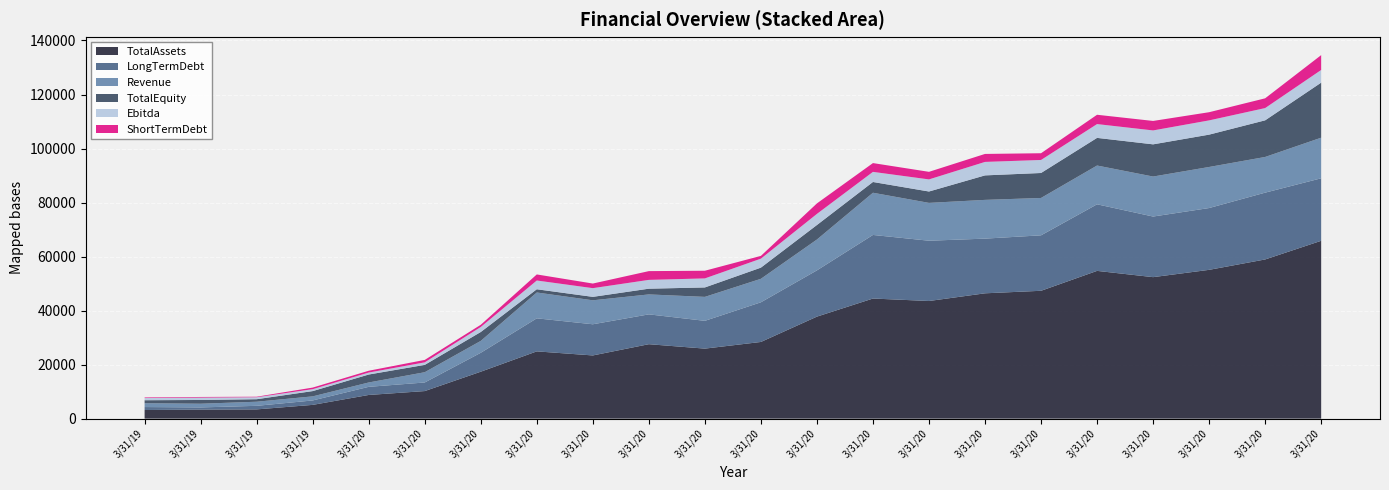

Reading right to left, extract all data points from this chart.

Revenue: 3/31/2017=15035.0	3/31/2016=13212.0	3/31/2015=15201.0	3/31/2014=14809.0	3/31/2013=14359.0	3/31/2012=13832.0	3/31/2011=14343.0	3/31/2010=14007.0	3/31/2009=15624.0	3/31/2008=11423.0	3/31/2007=8695.0	3/31/2006=8868.0	3/31/2005=7382.0	3/31/2004=8875.0	3/31/2003=9566.0	3/31/2002=4401.0	3/31/2001=3799.7	3/31/2000=1614.7	3/31/1999=1514.2	3/31/1998=1519.3	3/31/1997=1369.5	3/31/1996=1424.3
Ebitda: 3/31/2017=4689.0	3/31/2016=4536.0	3/31/2015=5274.0	3/31/2014=5152.0	3/31/2013=5110.0	3/31/2012=4821.0	3/31/2011=4990.0	3/31/2010=4481.0	3/31/2009=3745.0	3/31/2008=4114.0	3/31/2007=3325.0	3/31/2006=3345.0	3/31/2005=3262.0	3/31/2004=3224.0	3/31/2003=3241.0	3/31/2002=1858.0	3/31/2001=938.8	3/31/2000=729.6	3/31/1999=710.7	3/31/1998=728.0	3/31/1997=877.8	3/31/1996=803.7
TotalEquity: 3/31/2017=20384.0	3/31/2016=13565.0	3/31/2015=11974.0	3/31/2014=11919.0	3/31/2013=10234.0	3/31/2012=9246.0	3/31/2011=9069.0	3/31/2010=4211.0	3/31/2009=3984.0	3/31/2008=5374.0	3/31/2007=4136.0	3/31/2006=3493.0	3/31/2005=2121.0	3/31/2004=1271.0	3/31/2003=1197.0	3/31/2002=3294.4	3/31/2001=2715.3	3/31/2000=2944.1	3/31/1999=1952.5	3/31/1998=929.4	3/31/1997=1388.9	3/31/1996=1102.2
ShortTermDebt: 3/31/2017=5496.0	3/31/2016=3611.0	3/31/2015=3028.0	3/31/2014=3511.0	3/31/2013=3448.0	3/31/2012=2492.0	3/31/2011=2952.0	3/31/2010=2806.0	3/31/2009=3253.0	3/31/2008=3882.0	3/31/2007=1025.0	3/31/2006=2839.0	3/31/2005=3243.0	3/31/2004=1706.0	3/31/2003=2246.0	3/31/2002=817.6	3/31/2001=901.4	3/31/2000=669.0	3/31/1999=590.6	3/31/1998=194.8	3/31/1997=238.0	3/31/1996=219.3
LongTermDebt: 3/31/2017=23142.0	3/31/2016=24733.0	3/31/2015=22882.0	3/31/2014=22439.0	3/31/2013=24647.0	3/31/2012=20533.0	3/31/2011=20246.0	3/31/2010=22318.0	3/31/2009=23540.0	3/31/2008=17121.0	3/31/2007=14686.0	3/31/2006=10287.0	3/31/2005=11047.0	3/31/2004=11542.0	3/31/2003=12233.0	3/31/2002=7001.4	3/31/2001=3180.7	3/31/2000=3006.2	3/31/1999=1637.3	3/31/1998=1320.5	3/31/1997=804.0	3/31/1996=1095.8
TotalAssets: 3/31/2017=65840.0	3/31/2016=58934.0	3/31/2015=55089.0	3/31/2014=52384.0	3/31/2013=54705.0	3/31/2012=47335.0	3/31/2011=46400.0	3/31/2010=43553.0	3/31/2009=44467.0	3/31/2008=37771.0	3/31/2007=28389.0	3/31/2006=25924.0	3/31/2005=27560.0	3/31/2004=23397.0	3/31/2003=24904.0	3/31/2002=17378.7	3/31/2001=10205.5	3/31/2000=8766.8	3/31/1999=5093.9	3/31/1998=3422.3	3/31/1997=3347.3	3/31/1996=3194.9